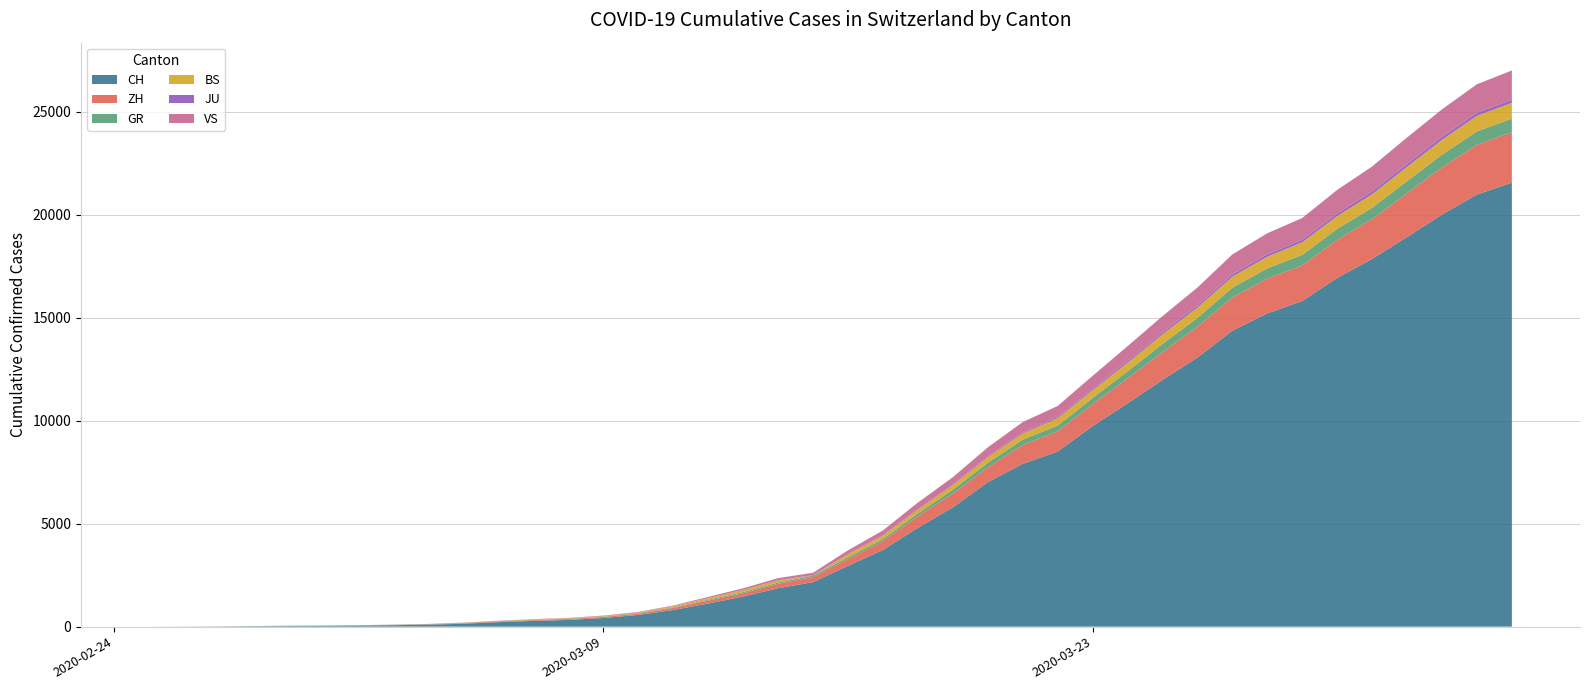

Reading left to right, what are all the values shown in this chart?

CH: 0=0	1=4	2=8	3=20	4=30	5=36	6=50	7=69	8=97	9=142	10=219	11=280	12=327	13=419	14=569	15=806	16=1124	17=1461	18=1866	19=2160	20=2954	21=3722	22=4801	23=5788	24=7014	25=7904	26=8498	27=9735	28=10838	29=11975	30=13064	31=14367	32=15207	33=15809	34=16928	35=17852	36=18915	37=20005	38=20978	39=21554
ZH: 0=0	1=0	2=2	3=2	4=6	5=7	6=10	7=13	8=15	9=23	10=29	11=34	12=40	13=49	14=62	15=101	16=140	17=163	18=218	19=250	20=326	21=429	22=568	23=679	24=711	25=919	26=978	27=1067	28=1213	29=1357	30=1489	31=1616	32=1690	33=1722	34=1848	35=1936	36=2125	37=2289	38=2417	39=2450
GR: 0=0	1=2	2=2	3=6	4=6	5=6	6=9	7=9	8=12	9=14	10=16	11=17	12=18	13=18	14=22	15=31	16=43	17=53	18=56	19=71	20=84	21=101	22=128	23=182	24=226	25=258	26=284	27=300	28=343	29=393	30=433	31=474	32=495	33=519	34=535	35=547	36=592	37=622	38=649	39=657
BS: 0=0	1=0	2=1	3=1	4=1	5=1	6=1	7=3	8=3	9=8	10=15	11=21	12=24	13=28	14=33	15=49	16=73	17=92	18=100	19=0	20=143	21=164	22=181	23=220	24=270	25=297	26=356	27=374	28=410	29=462	30=501	31=530	32=569	33=605	34=617	35=653	36=687	37=714	38=754	39=767
JU: 0=0	1=0	2=1	3=1	4=1	5=1	6=1	7=2	8=2	9=4	10=4	11=5	12=5	13=7	14=7	15=7	16=12	17=17	18=18	19=19	20=25	21=29	22=32	23=36	24=44	25=54	26=61	27=69	28=82	29=92	30=100	31=114	32=119	33=127	34=128	35=140	36=145	37=149	38=149	39=154
VS: 0=0	1=0	2=0	3=1	4=1	5=2	6=3	7=3	8=4	9=5	10=6	11=7	12=12	13=17	14=22	15=30	16=53	17=76	18=98	19=115	20=172	21=225	22=312	23=349	24=436	25=498	26=535	27=628	28=728	29=793	30=874	31=968	32=1017	33=1055	34=1144	35=1211	36=1282	37=1334	38=1385	39=1418